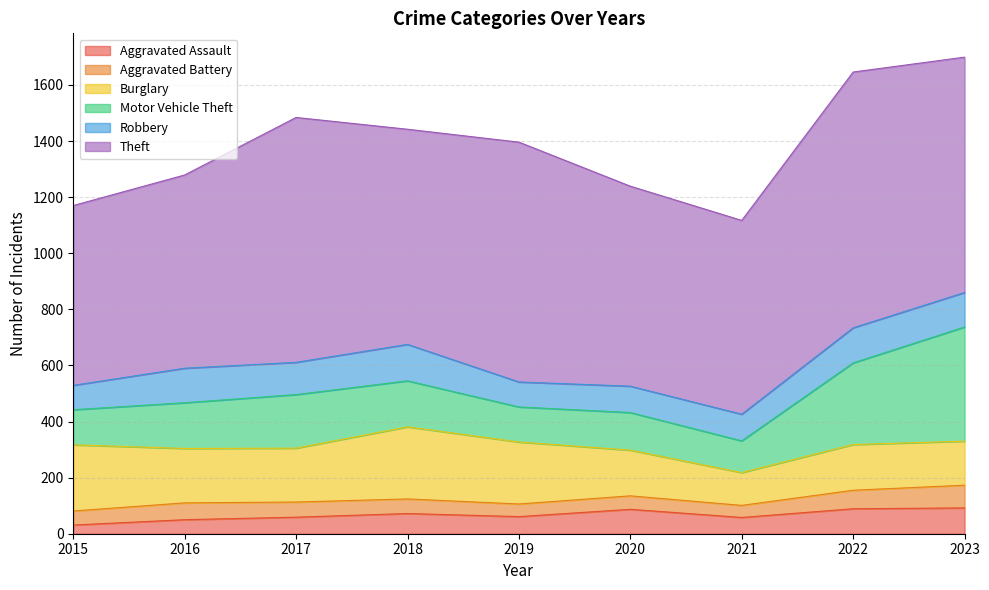

Does the chart display data point markers on the line(s)?

No